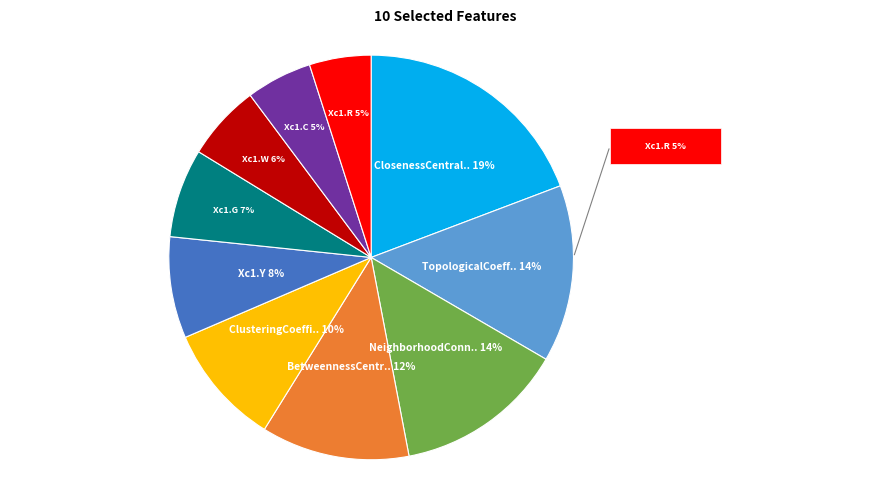

To the nearest percent, what is the difference between the largest and smallest slice percentages?

14%